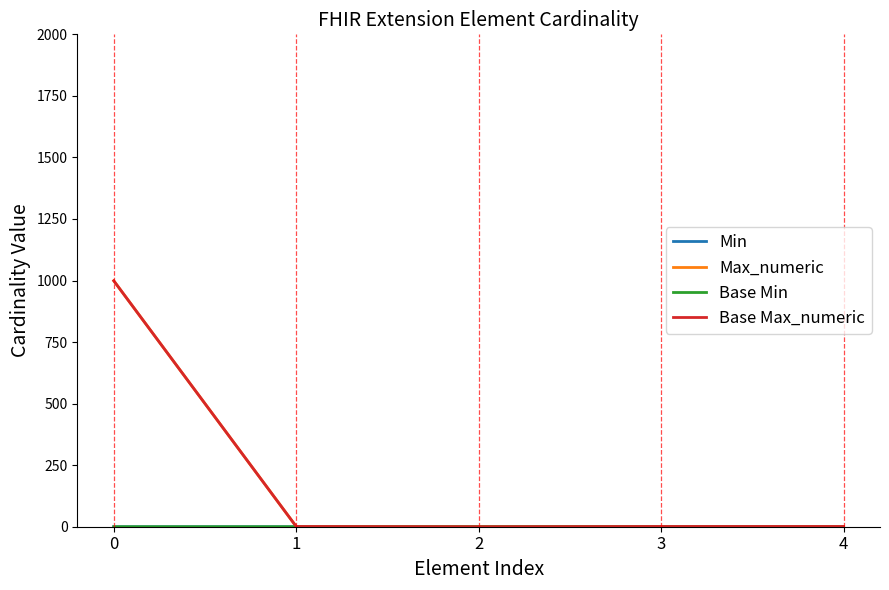

At 0, list the series in order from largest to smallest.

Max_numeric, Base Max_numeric, Min, Base Min